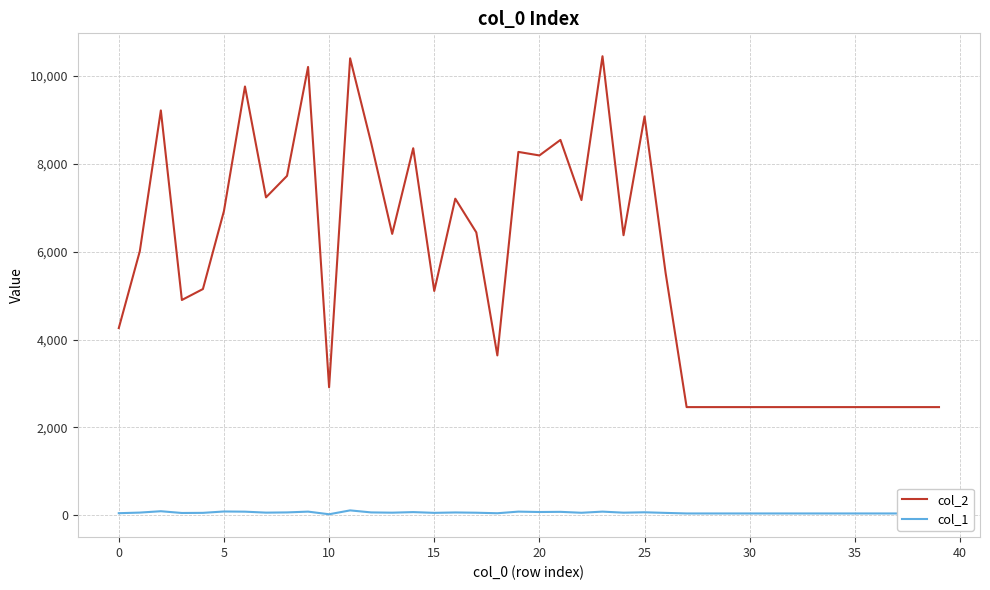

What is the maximum value shown in the chart?

10447